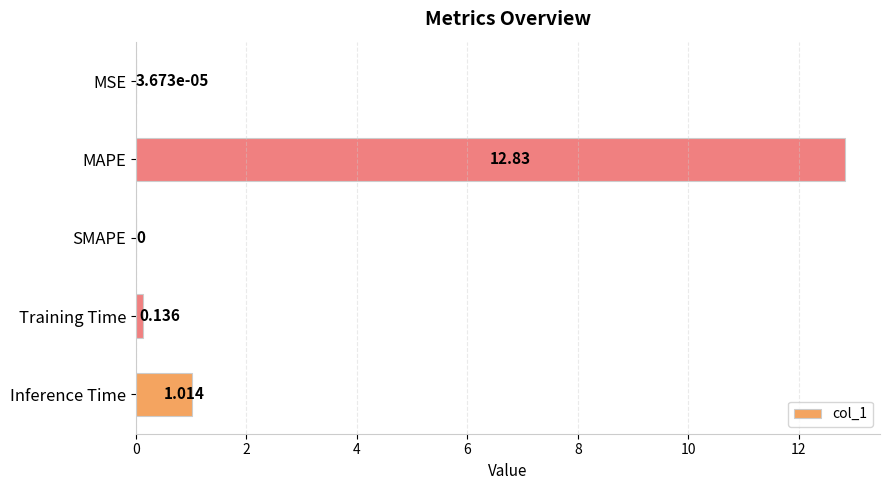

Count the number of values greater than 0.

4